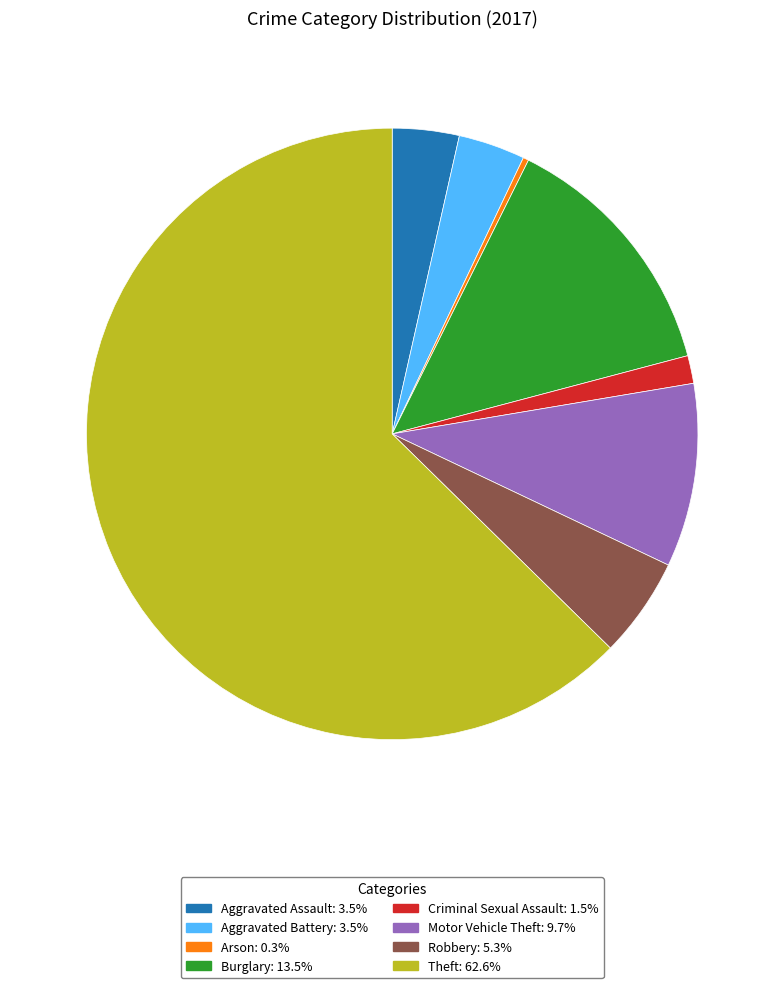

Does Theft represent more than half of the total?

Yes